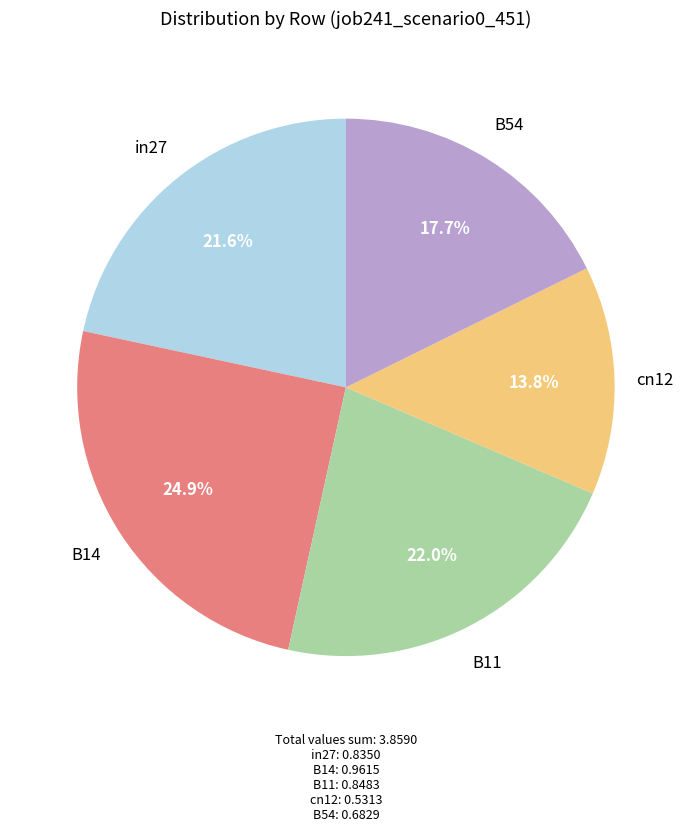

To the nearest percent, what is the combined percentage of cn12 and B11?

36%